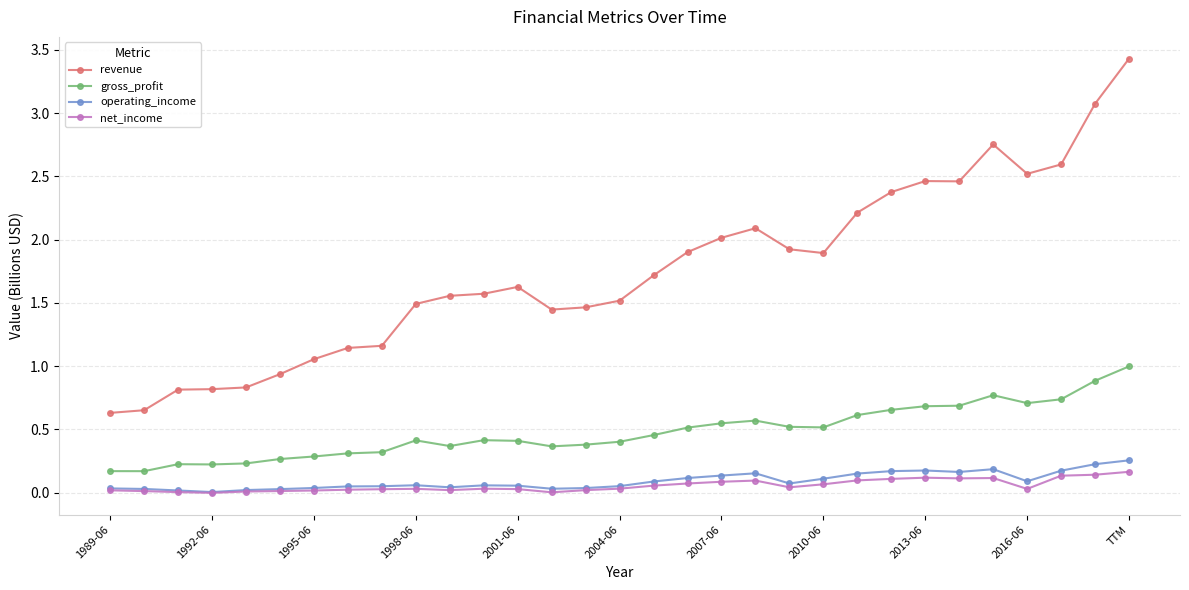

Which series has the largest total across all categories?

revenue